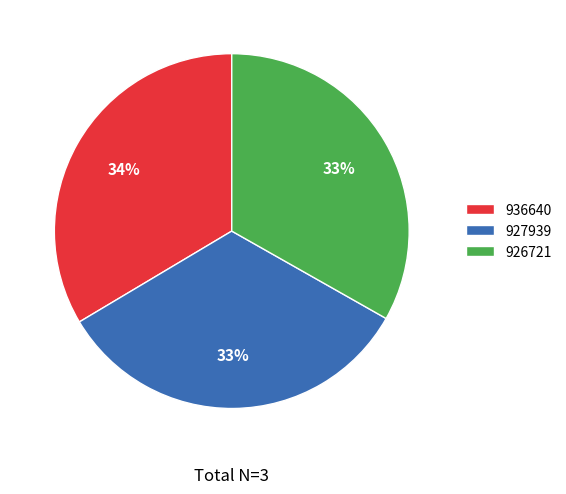

What percentage is the 926721 slice, to the nearest percent?

33%